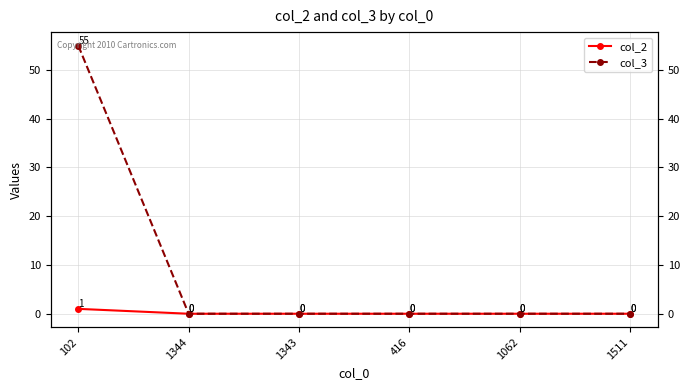

What is the sum of all col_2 values?

1